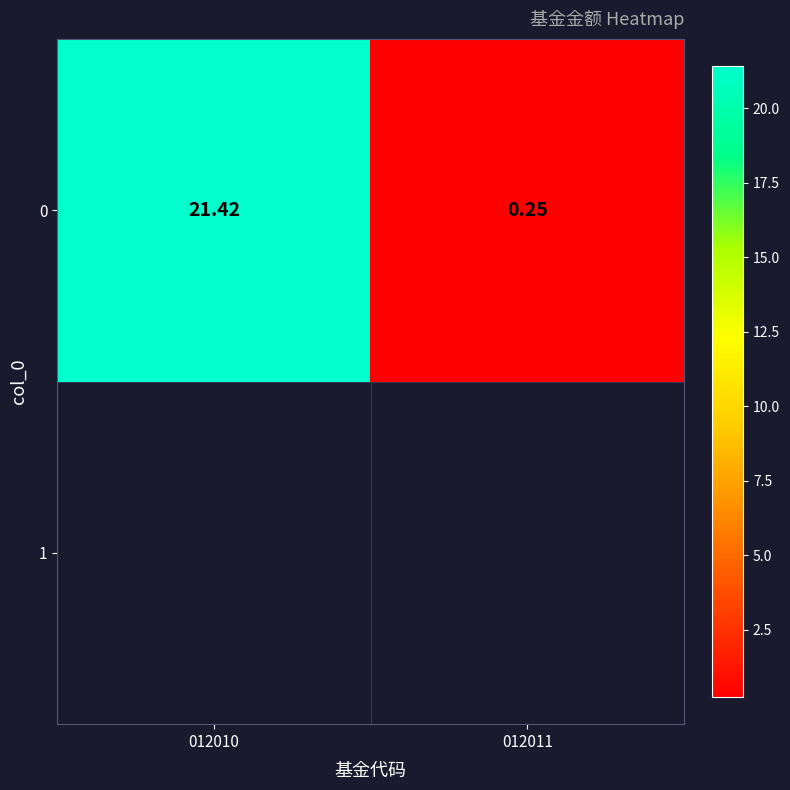

Which category has the highest value across all series?

012010